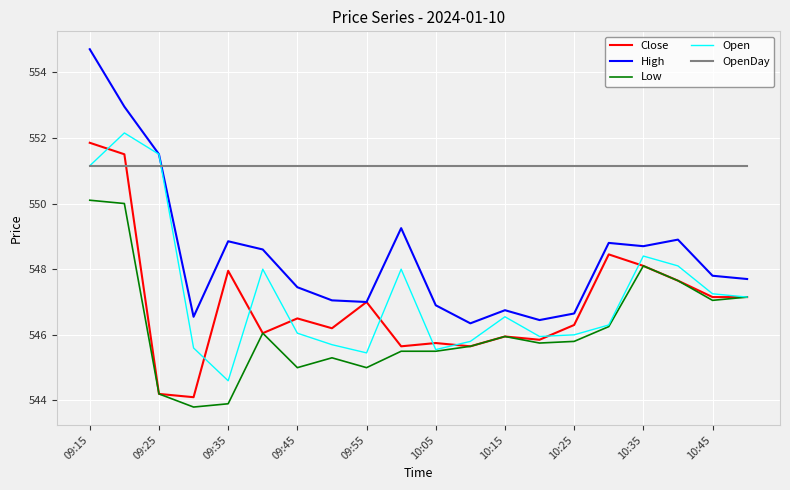

What is the minimum value shown in the chart?

543.8